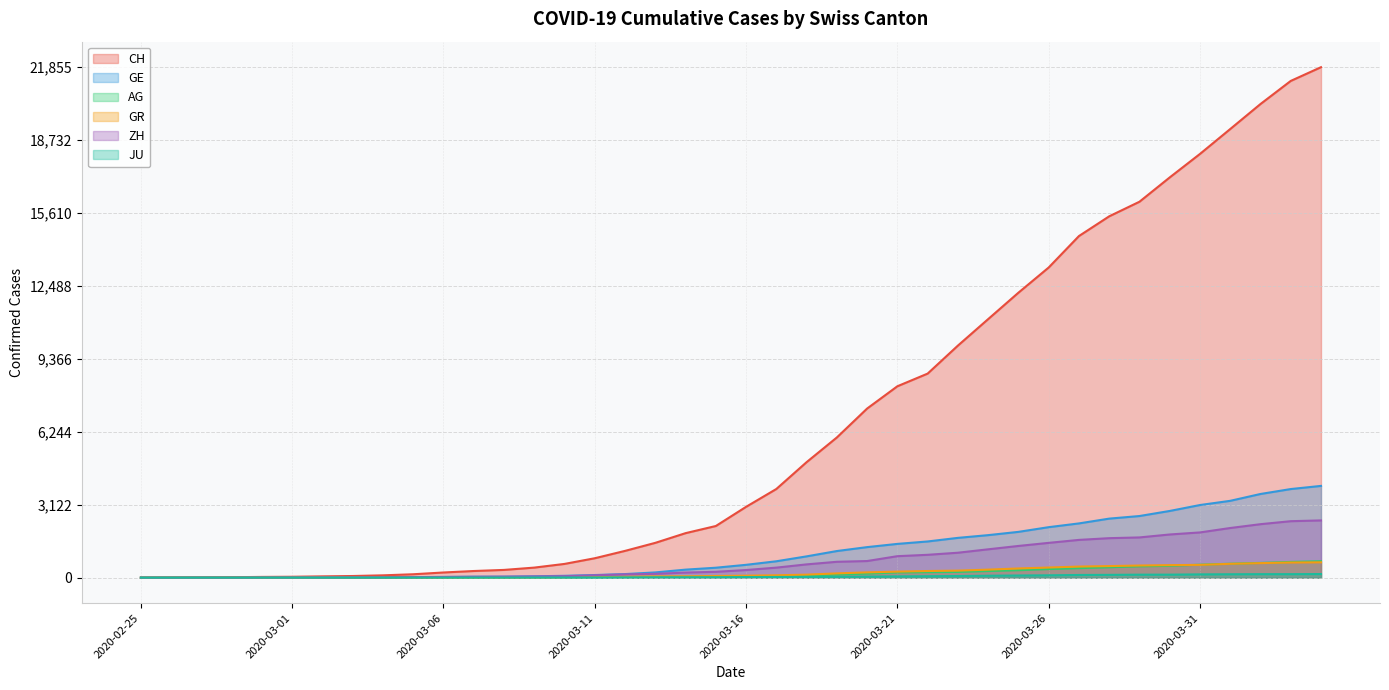

What is the sum of all GE values?

44879